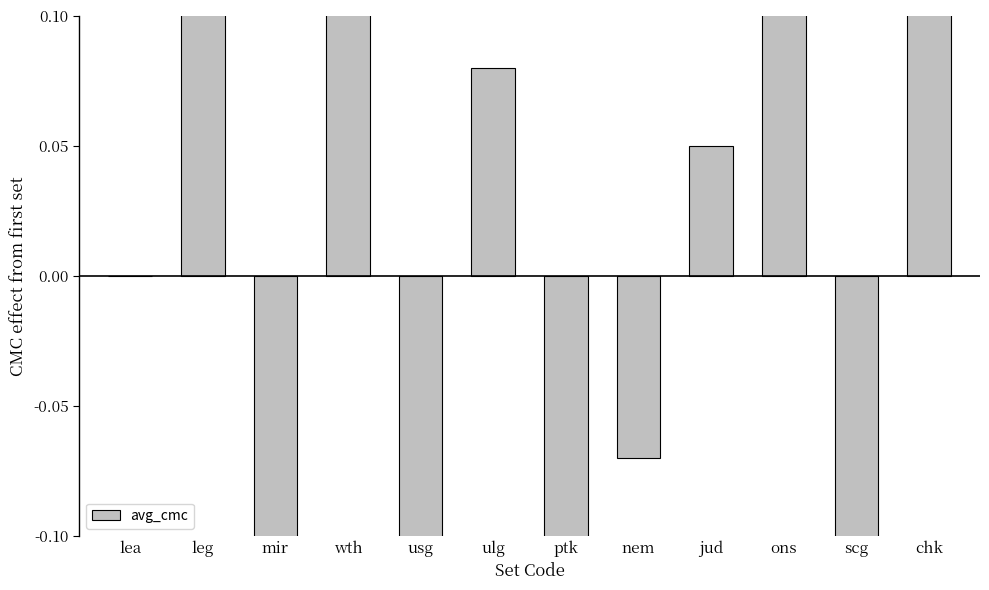

What is the minimum value shown in the chart?

-0.6